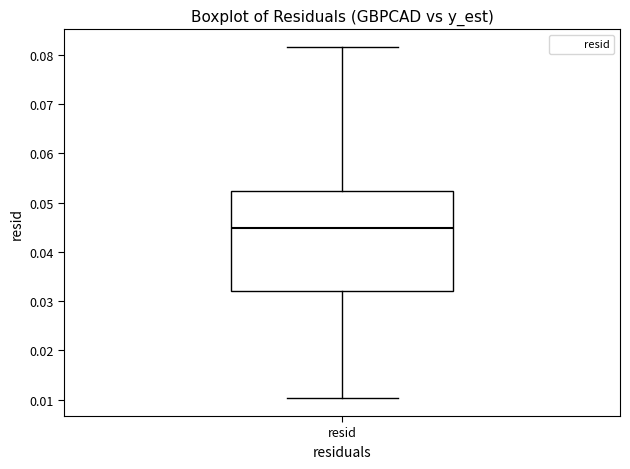

Transcribe this box plot: give where the median line is, the range the box spans, and where the two whiskers end, as read against the y-axis. The values are not printed on the chart, so give them approximately, as read against the axis.

median 0.045, box 0.032 to 0.052, whiskers 0.010 to 0.082